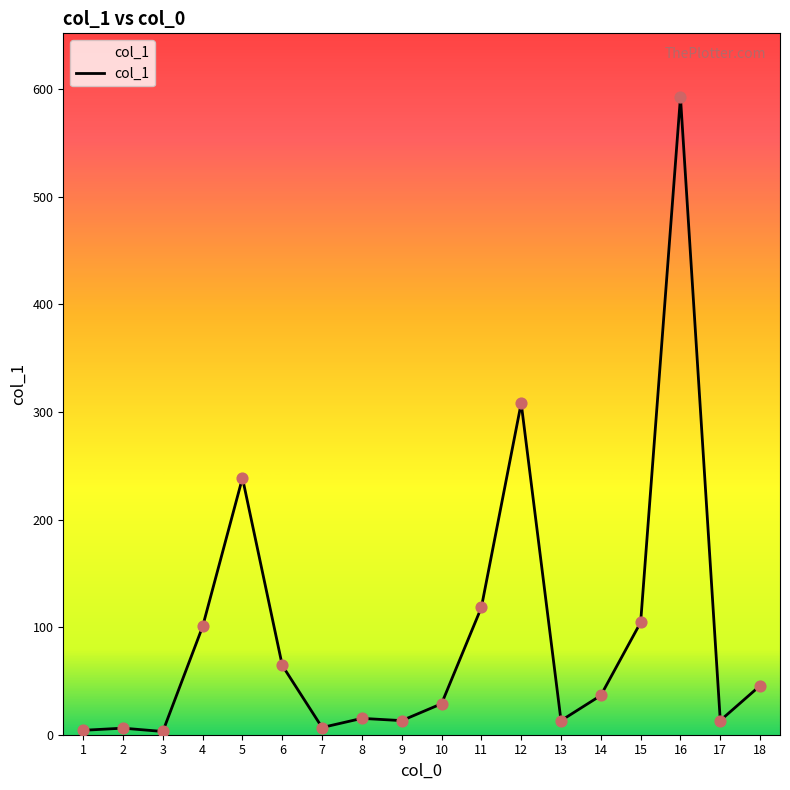

What is the ratio of the value at 14 to the value at 11?

0.3